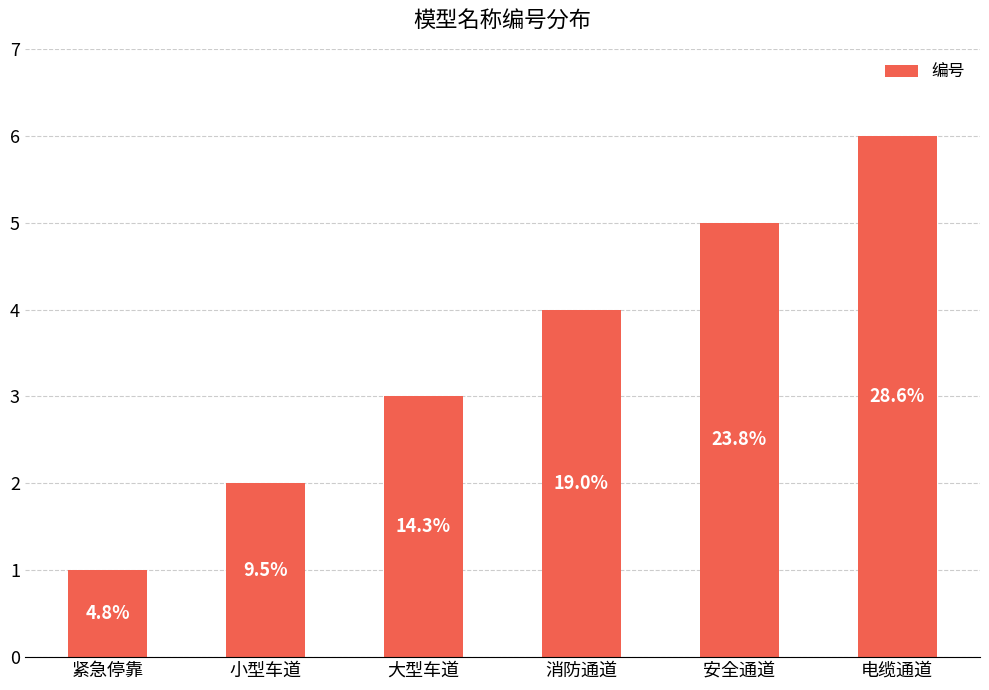

What is the sum of the values at 消防通道 and 电缆通道?

10